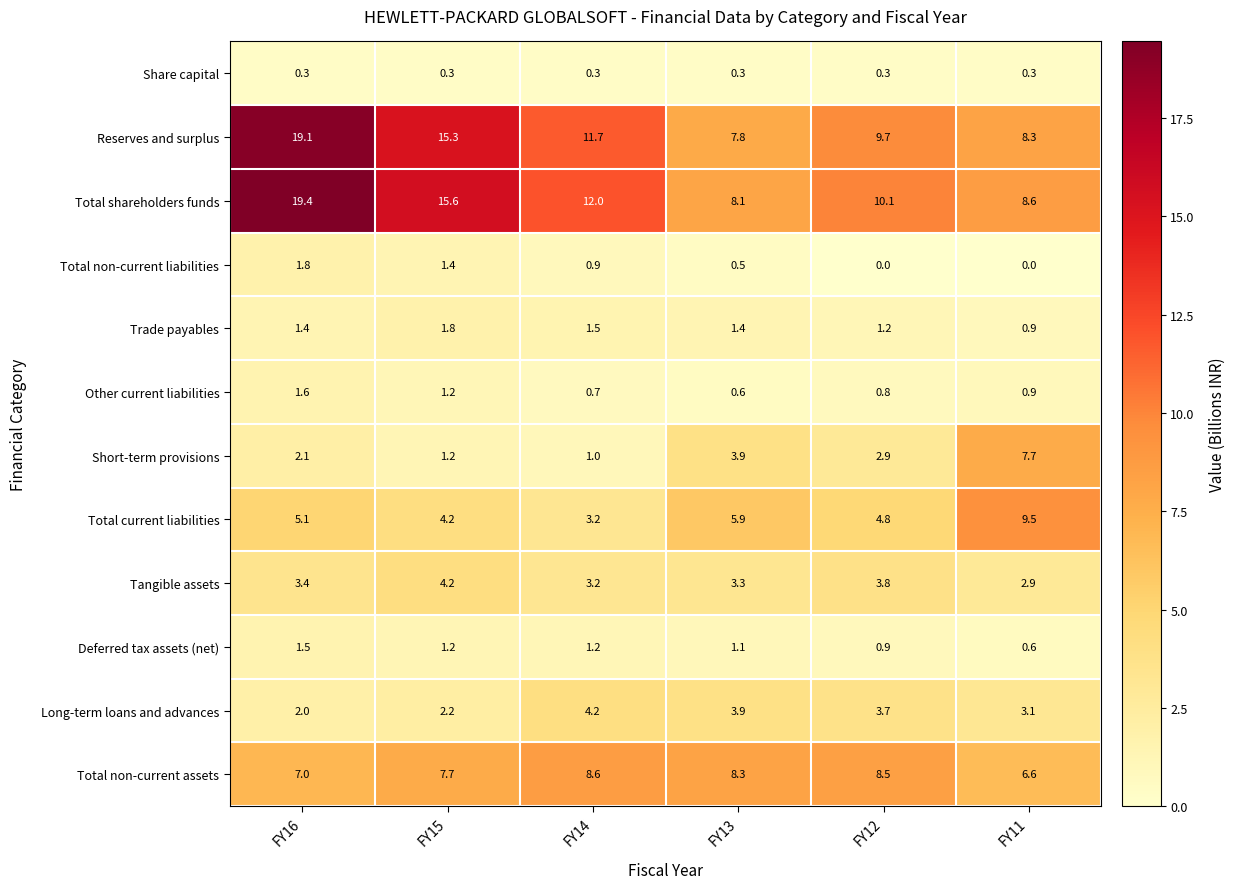

The value of Reserves and surplus at FY15 is 23.9. True or false?

False